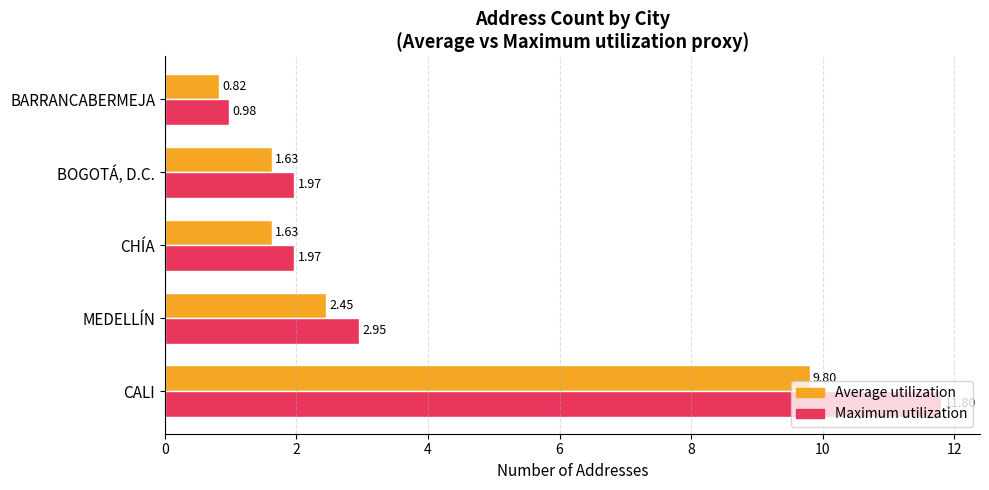

At which category is the sum across all series the highest?

CALI